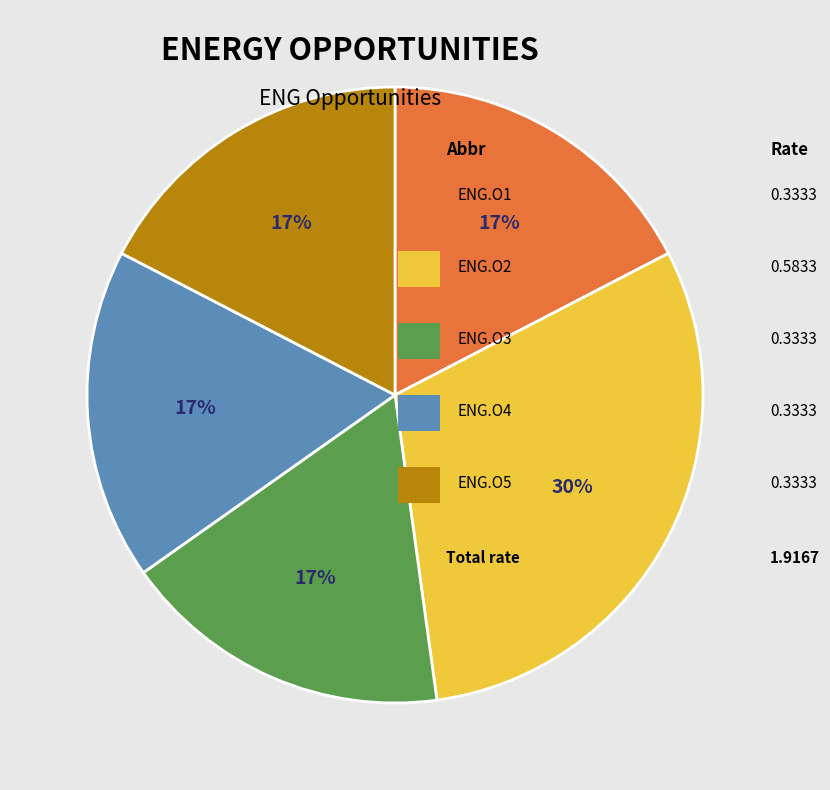

To the nearest percent, what is the difference between the largest and smallest slice percentages?

13%